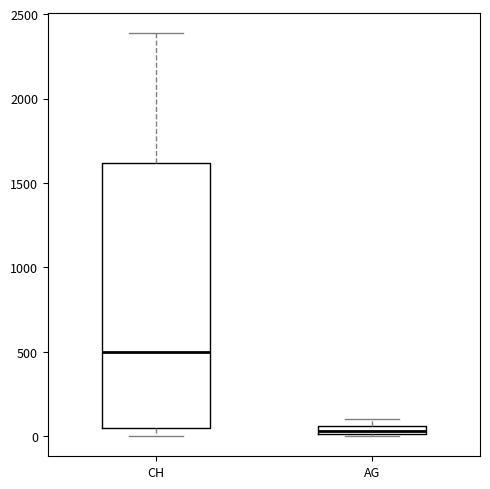

Where does the upper whisker of the box for CH end on the y-axis? The values are not printed on the chart, so give them approximately, as read against the axis.

2400